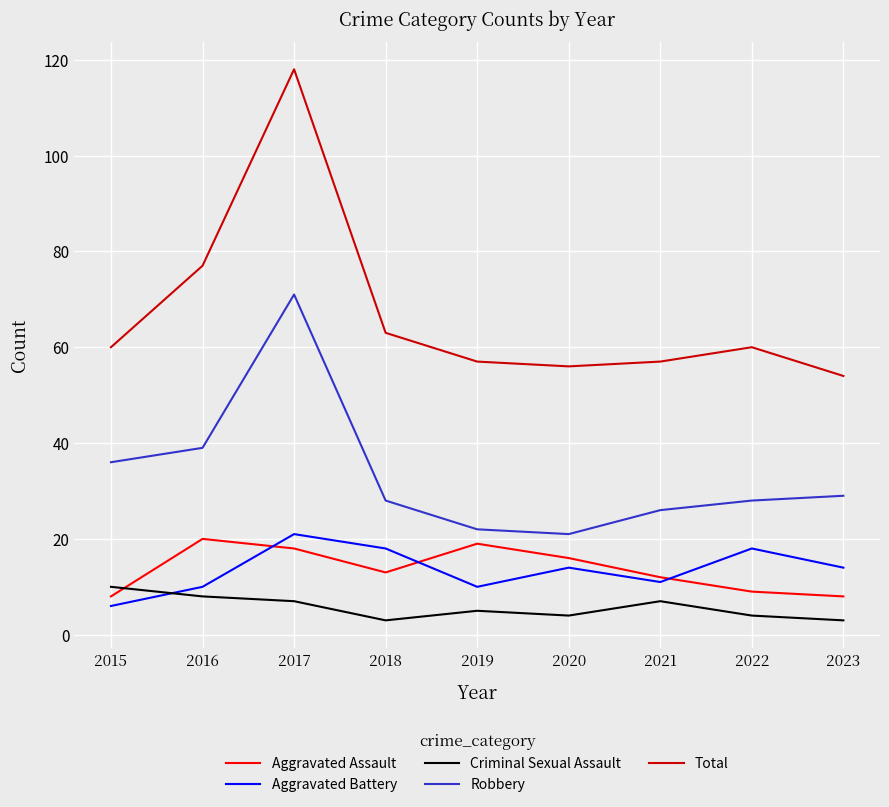

True or false: Total has a value of 20 at 2021.

False